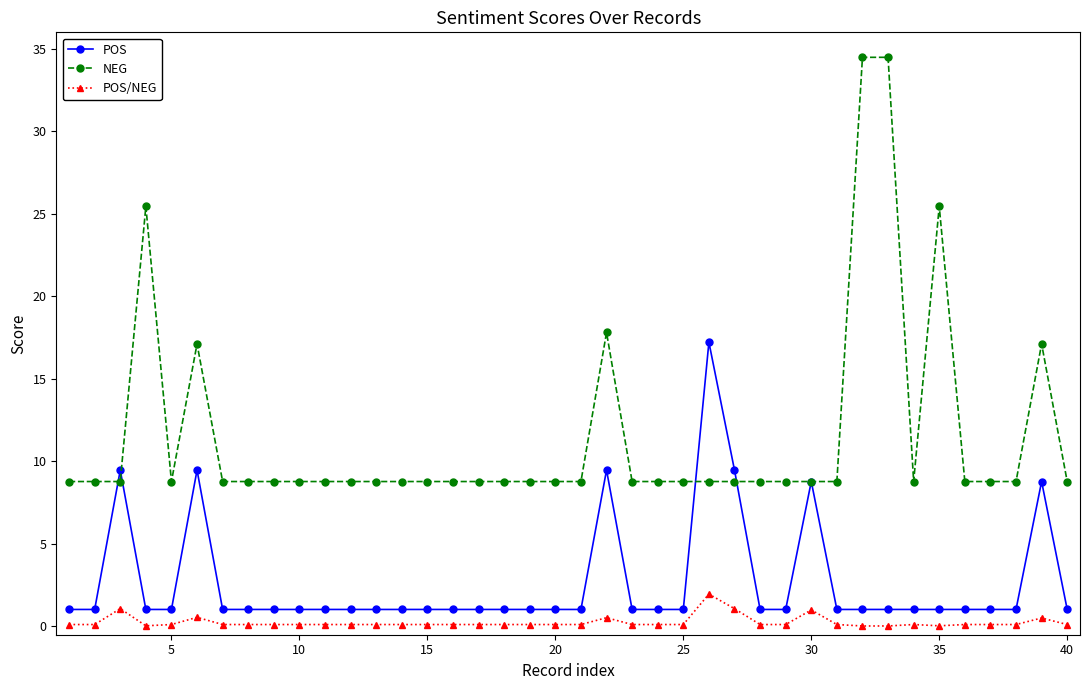

Which series has the largest total across all categories?

NEG